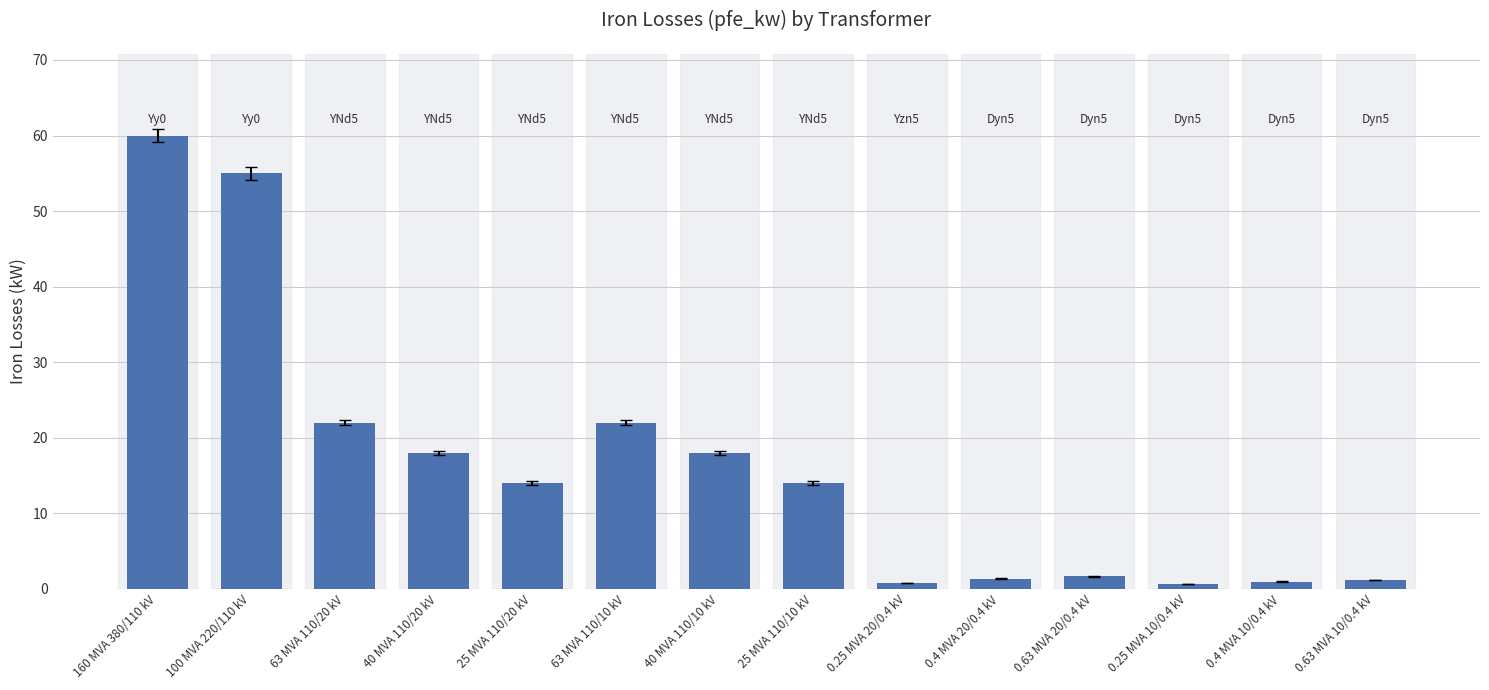

Is it true that the value at 0.25 MVA 20/0.4 kV is 0.8?

True